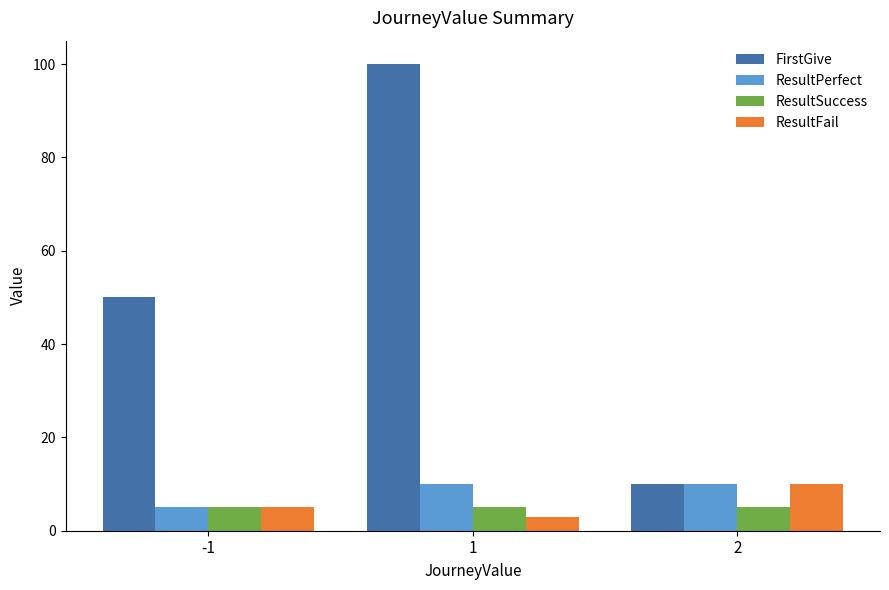

What is the difference between the maximum and minimum values in the FirstGive series?

90